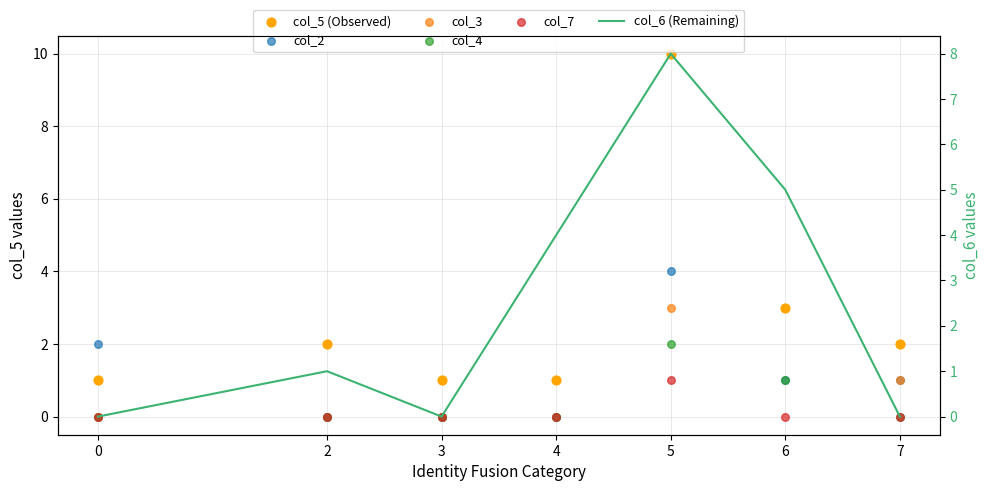

Which series has the largest Y range (max minus min)?

col_5 (Observed)